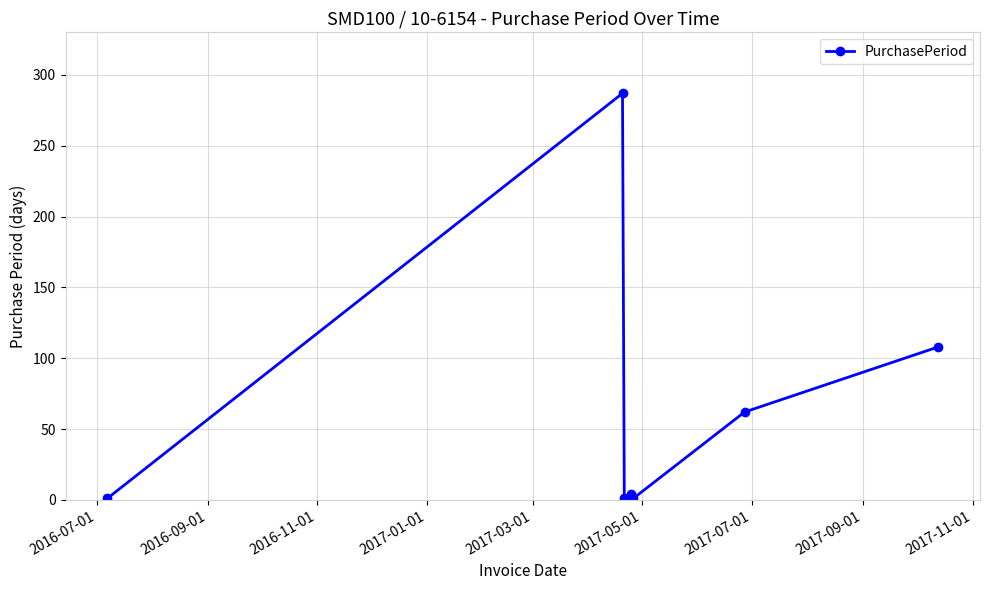

How many series are shown in this chart?

1